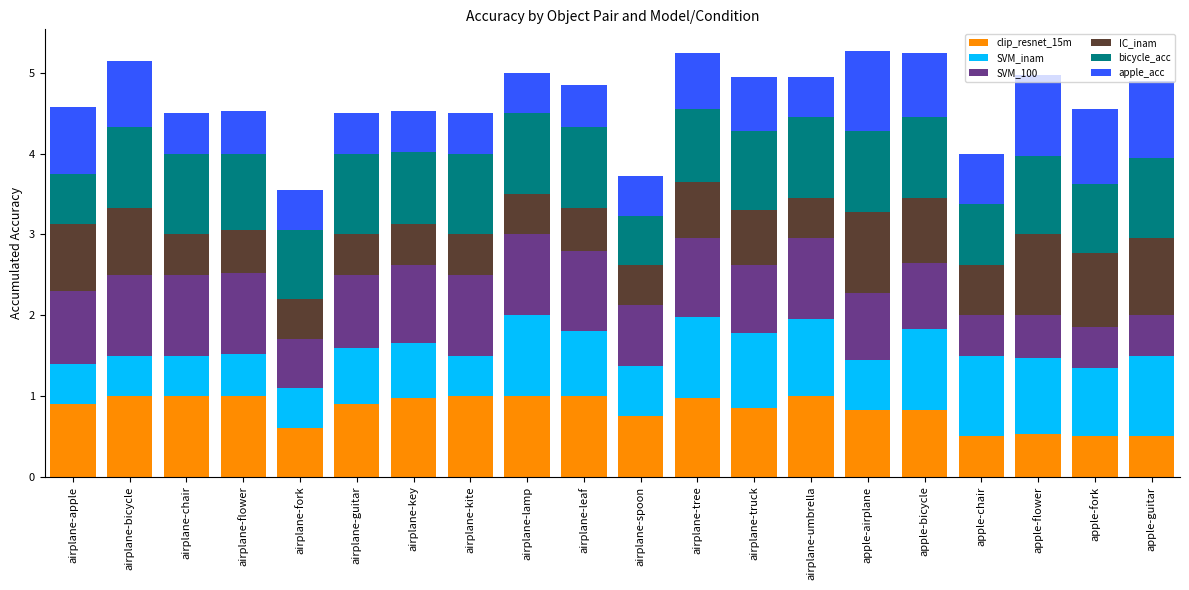

What is the total value across all series at airplane-chair?

4.5